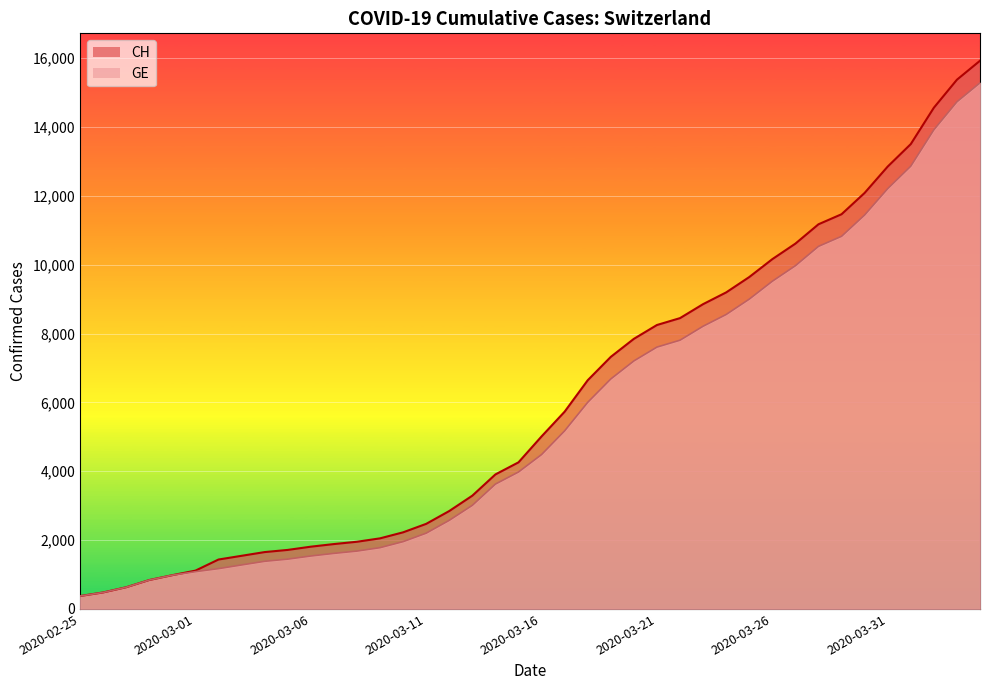

Reading left to right, transcribe all the data shown in this chart.

CH: 2020-02-25=375	2020-02-26=479	2020-02-27=630	2020-02-28=840	2020-02-29=981	2020-03-01=1113	2020-03-02=1436	2020-03-03=1544	2020-03-04=1652	2020-03-05=1715	2020-03-06=1809	2020-03-07=1885	2020-03-08=1952	2020-03-09=2051	2020-03-10=2226	2020-03-11=2472	2020-03-12=2845	2020-03-13=3291	2020-03-14=3908	2020-03-15=4259	2020-03-16=5012	2020-03-17=5731	2020-03-18=6644	2020-03-19=7323	2020-03-20=7847	2020-03-21=8249	2020-03-22=8449	2020-03-23=8855	2020-03-24=9196	2020-03-25=9642	2020-03-26=10162	2020-03-27=10613	2020-03-28=11175	2020-03-29=11467	2020-03-30=12086	2020-03-31=12852	2020-04-01=13505	2020-04-02=14561	2020-04-03=15375	2020-04-04=15926
GE: 2020-02-25=375	2020-02-26=479	2020-02-27=630	2020-02-28=840	2020-02-29=981	2020-03-01=1083	2020-03-02=1171	2020-03-03=1278	2020-03-04=1384	2020-03-05=1447	2020-03-06=1538	2020-03-07=1614	2020-03-08=1681	2020-03-09=1780	2020-03-10=1955	2020-03-11=2201	2020-03-12=2574	2020-03-13=3010	2020-03-14=3627	2020-03-15=3978	2020-03-16=4485	2020-03-17=5174	2020-03-18=6002	2020-03-19=6681	2020-03-20=7205	2020-03-21=7607	2020-03-22=7807	2020-03-23=8213	2020-03-24=8554	2020-03-25=9000	2020-03-26=9520	2020-03-27=9971	2020-03-28=10533	2020-03-29=10825	2020-03-30=11444	2020-03-31=12210	2020-04-01=12863	2020-04-02=13919	2020-04-03=14733	2020-04-04=15284